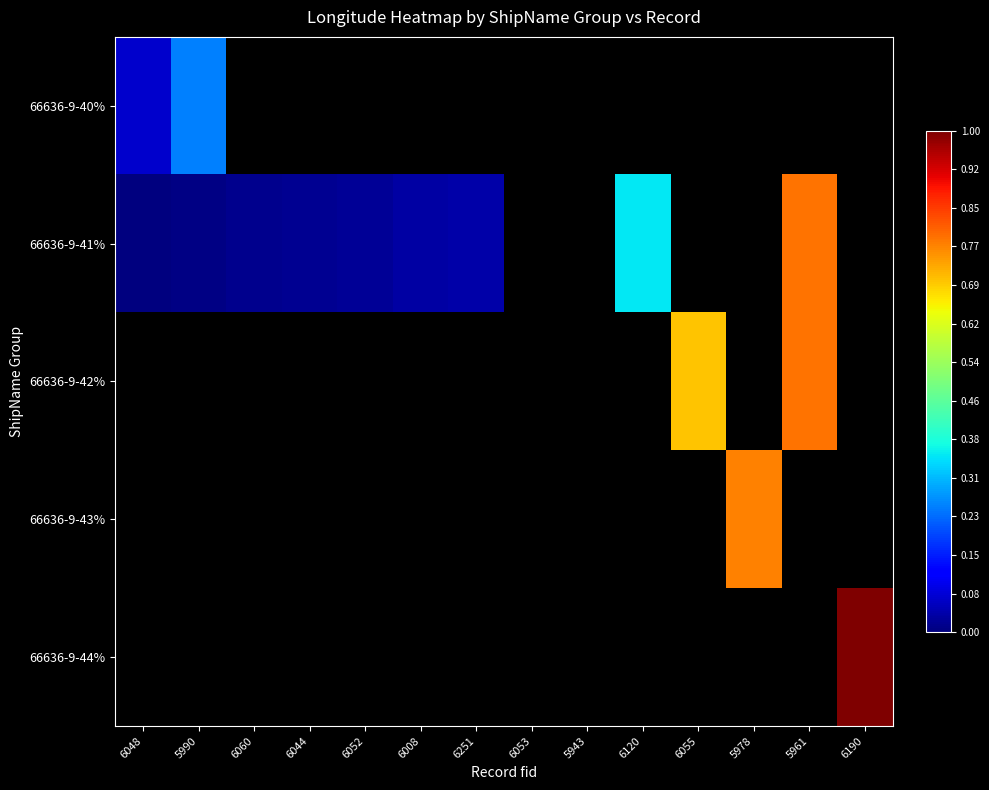

How many series are shown in this chart?

5